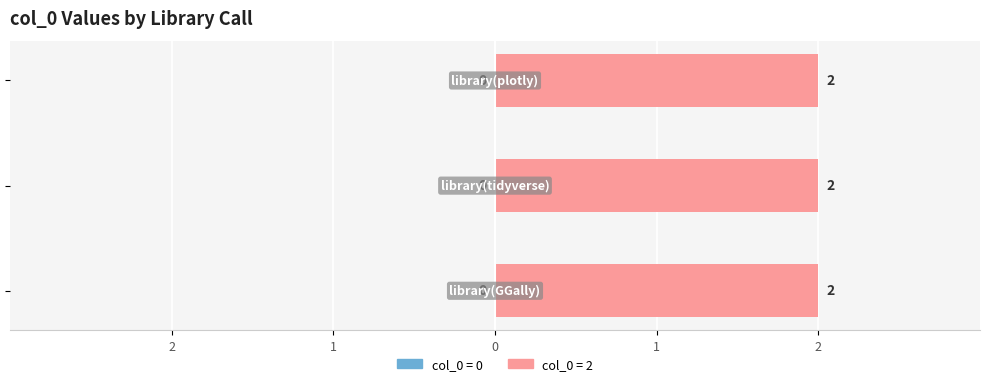

Is it true that col_0_value_0 equals 0 at library(tidyverse)?

True